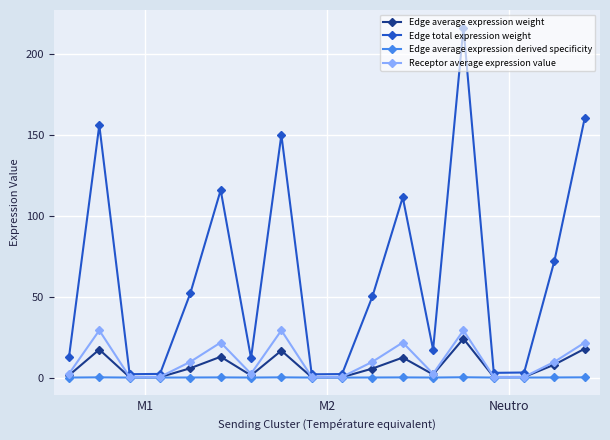

How many lines are shown in the chart?

4